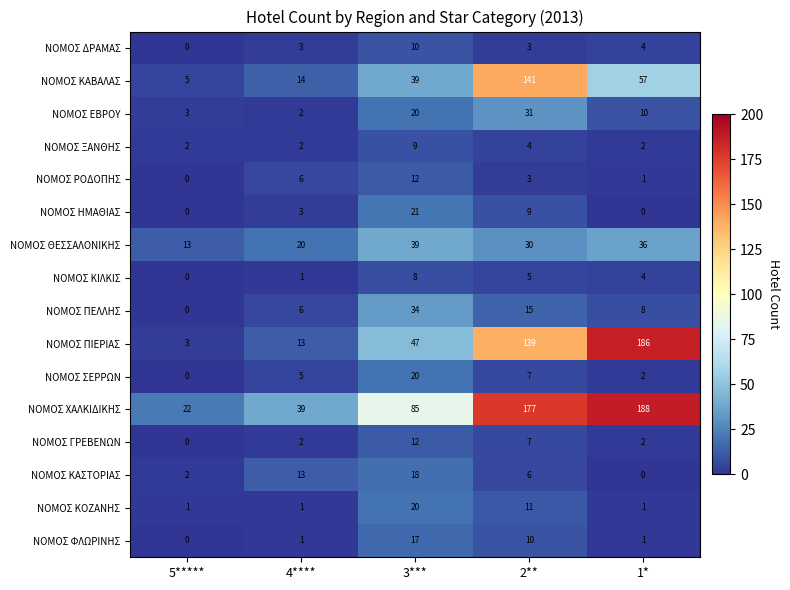

How many ΝΟΜΟΣ ΚΟΖΑΝΗΣ values are between 1 and 11?

4